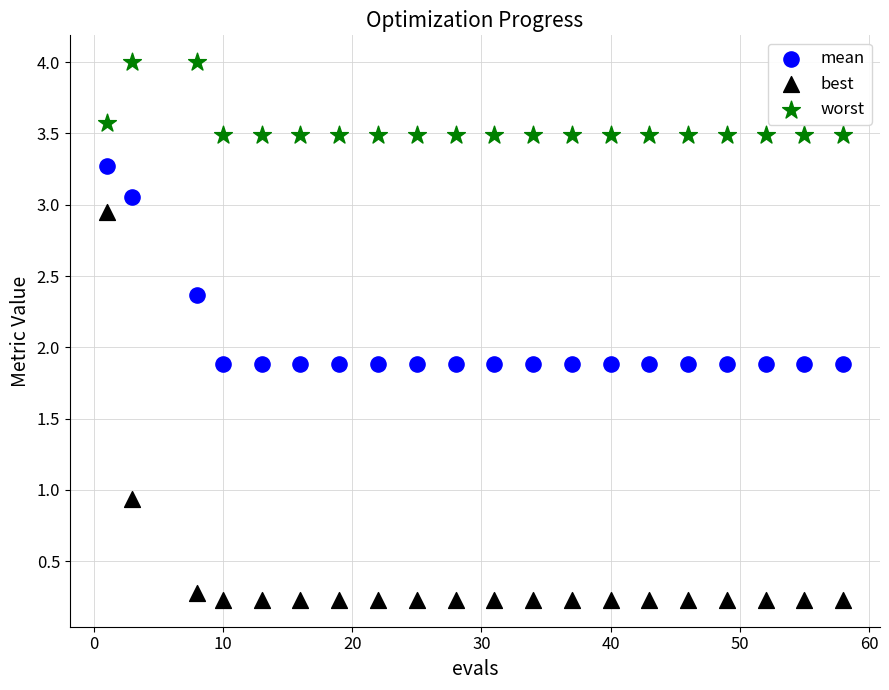

Across all data points, what is the range of X values (max minus min)?

57.0